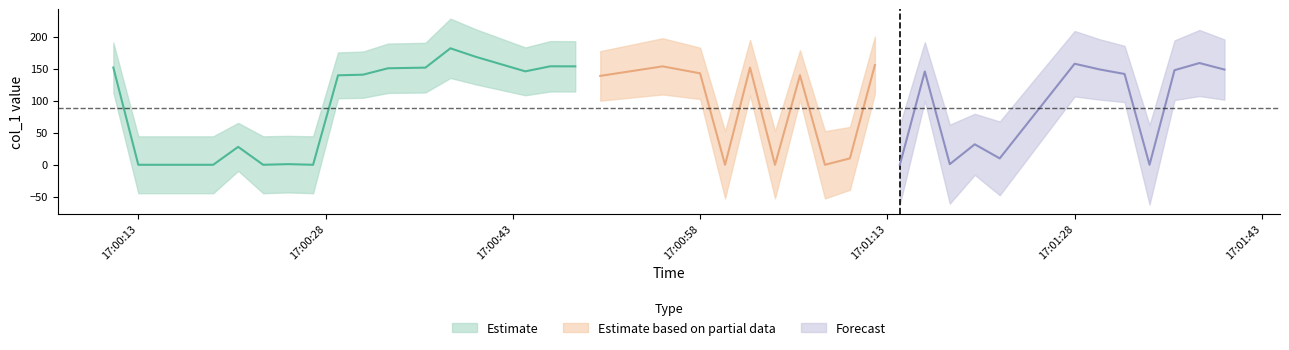

Where is the first local maximum?

5